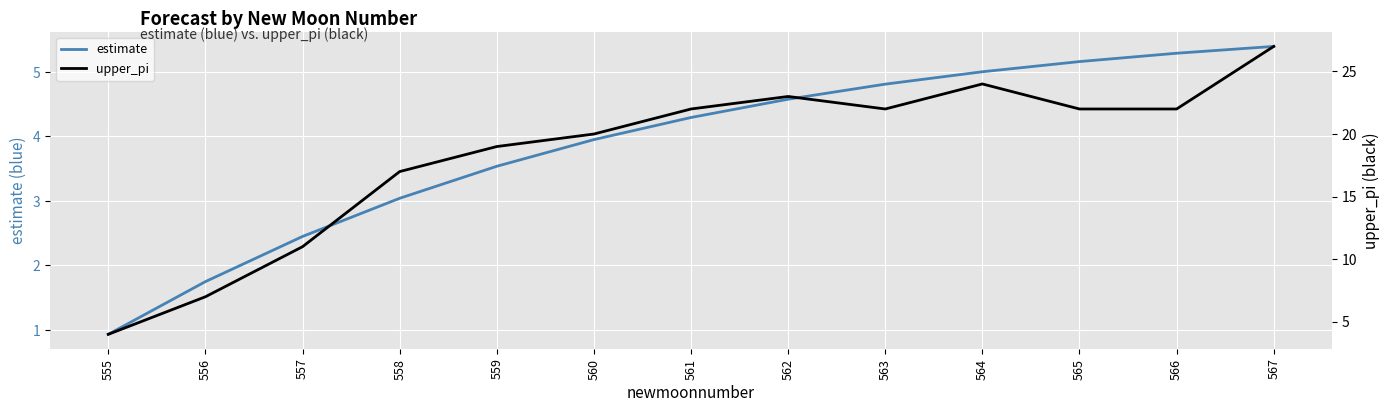

Is it true that upper_pi equals 11.0 at 557?

True